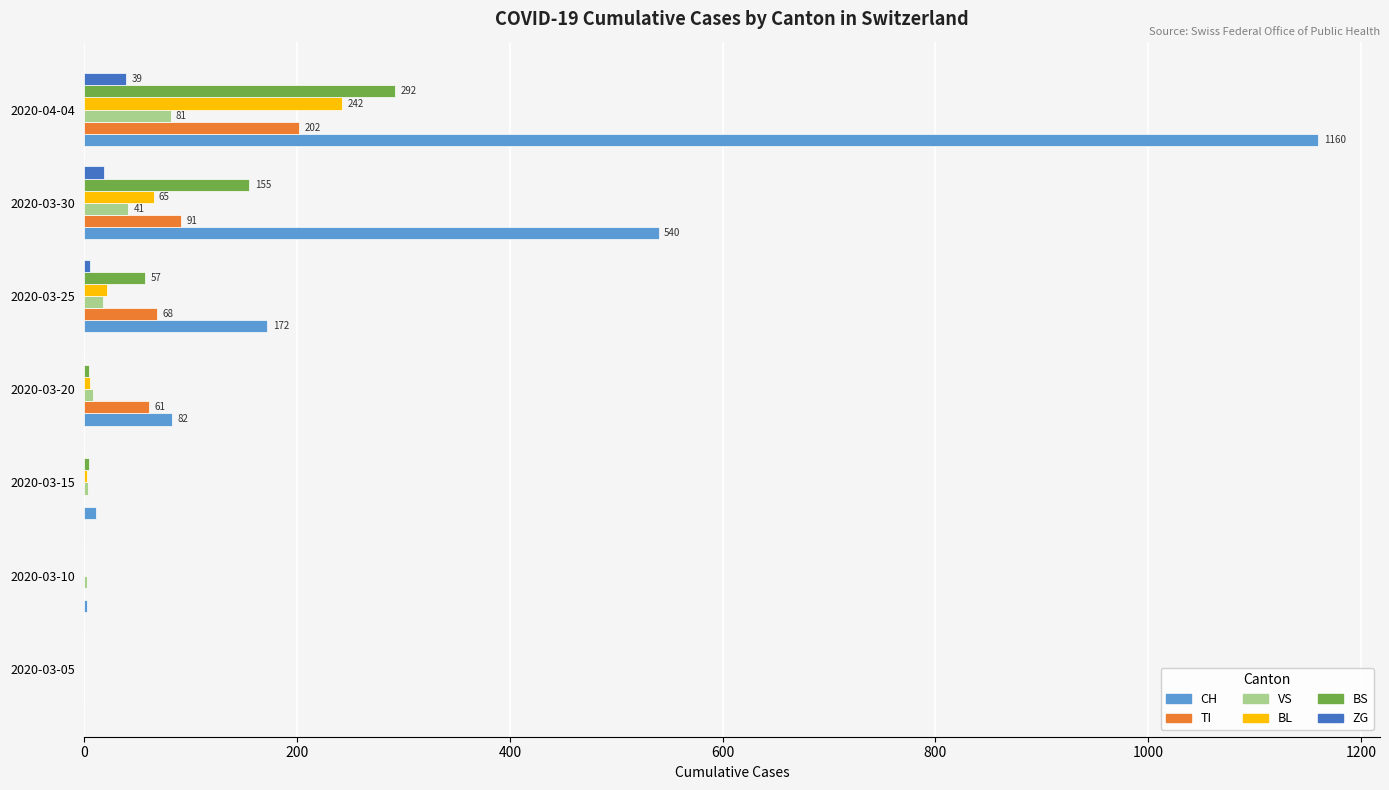

What is the sum of all VS values?

152